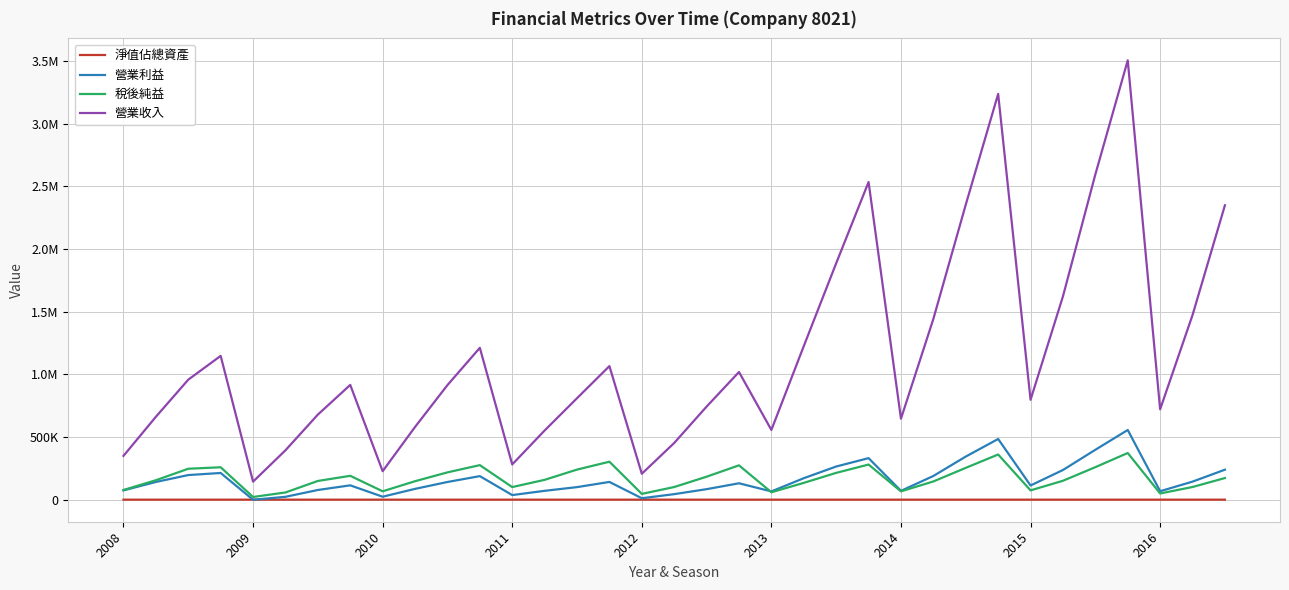

What are all the series names shown in the legend?

淨值佔總資產, 營業利益, 稅後純益, 營業收入